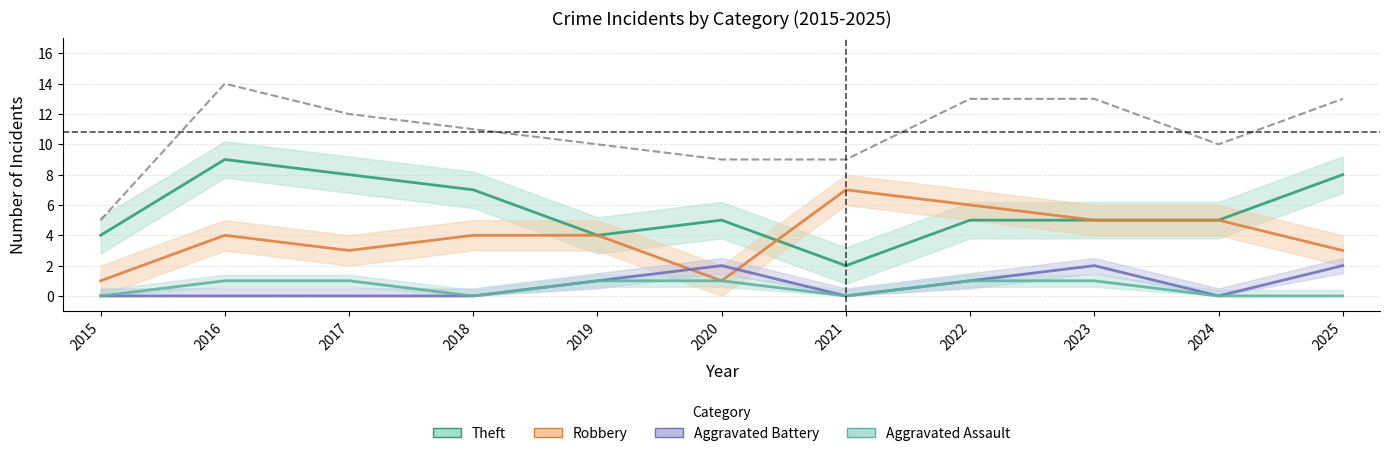

What is the sum of all values?

119